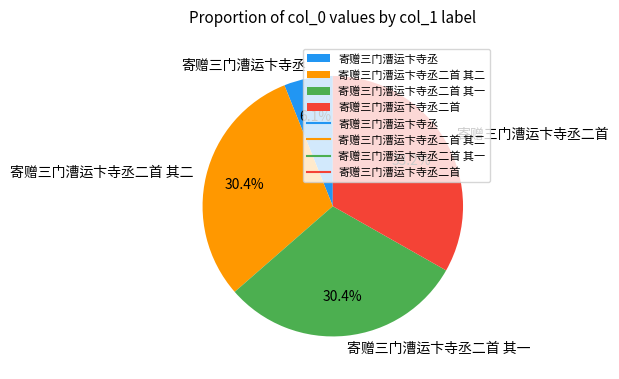

Does any single category account for the majority?

No